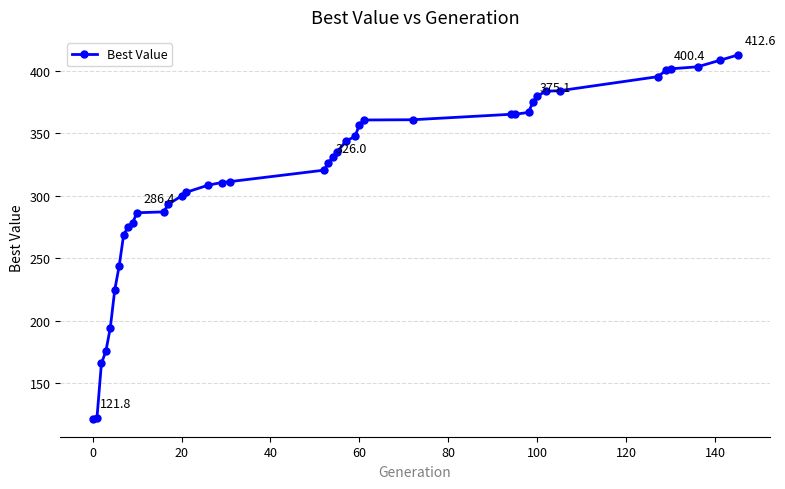

What is the sum of all values?

12594.1